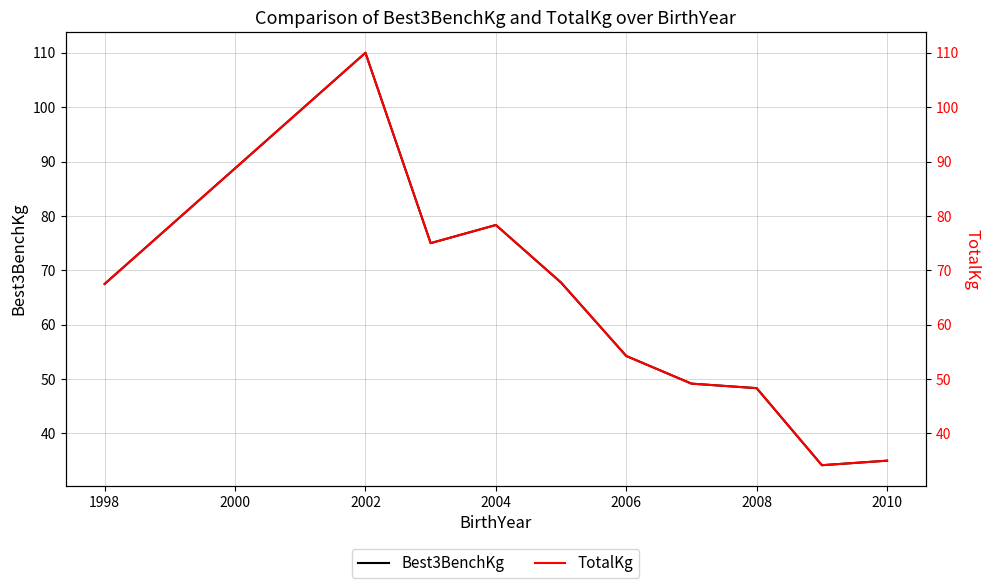

The Best3BenchKg series shows 48.3 at 2008. True or false?

True